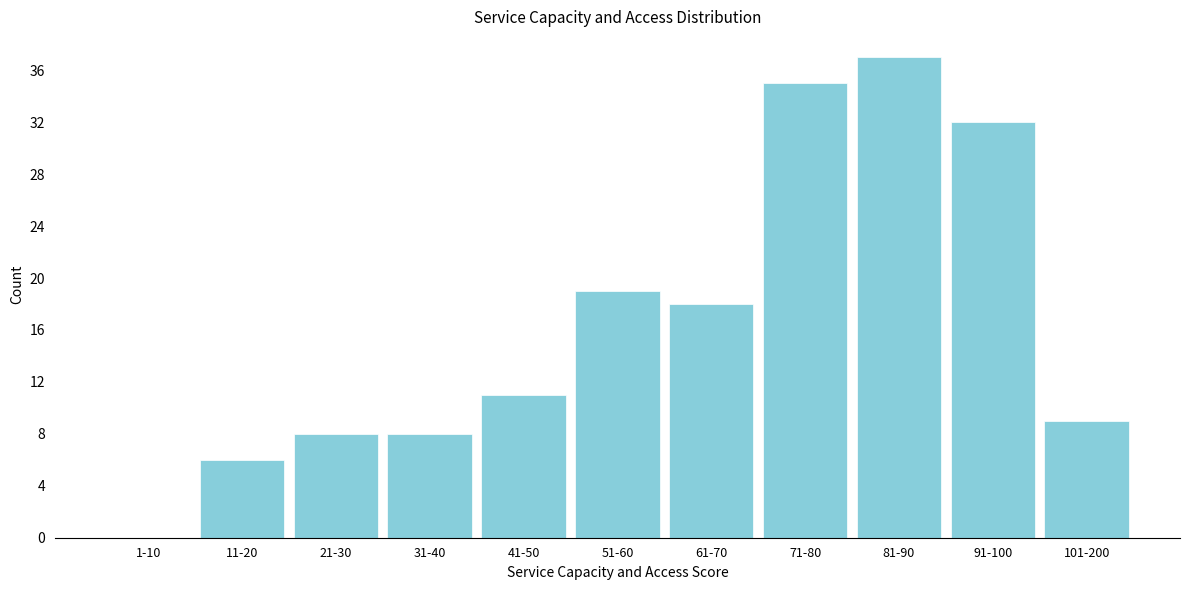

Reading right to left, list all the values displayed in this chart.

101-200=9	91-100=32	81-90=37	71-80=35	61-70=18	51-60=19	41-50=11	31-40=8	21-30=8	11-20=6	1-10=0